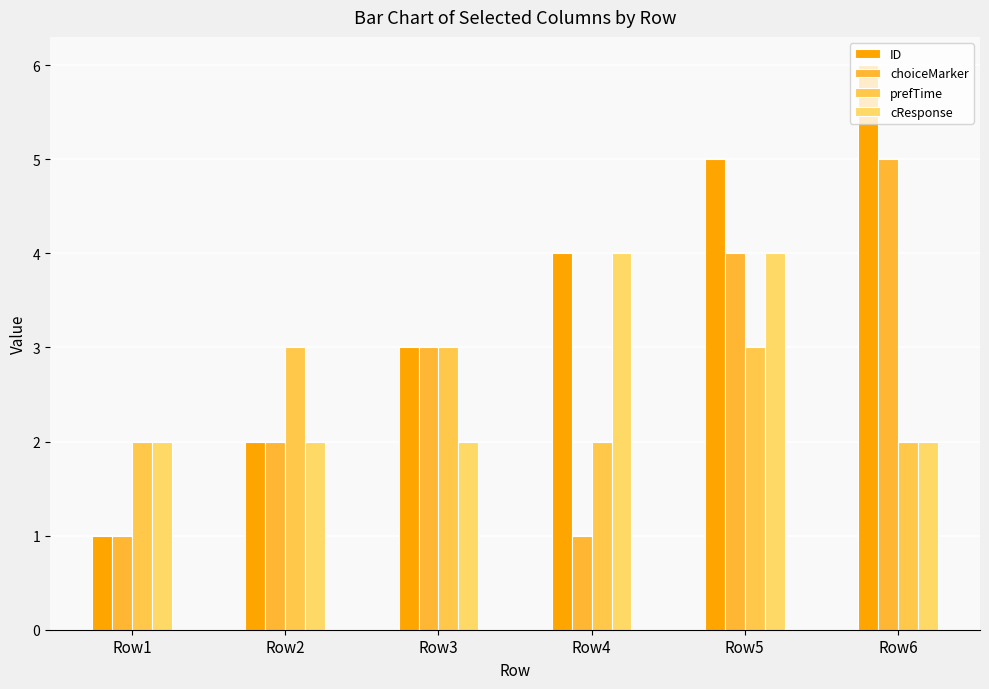

Which series has the largest total across all categories?

ID